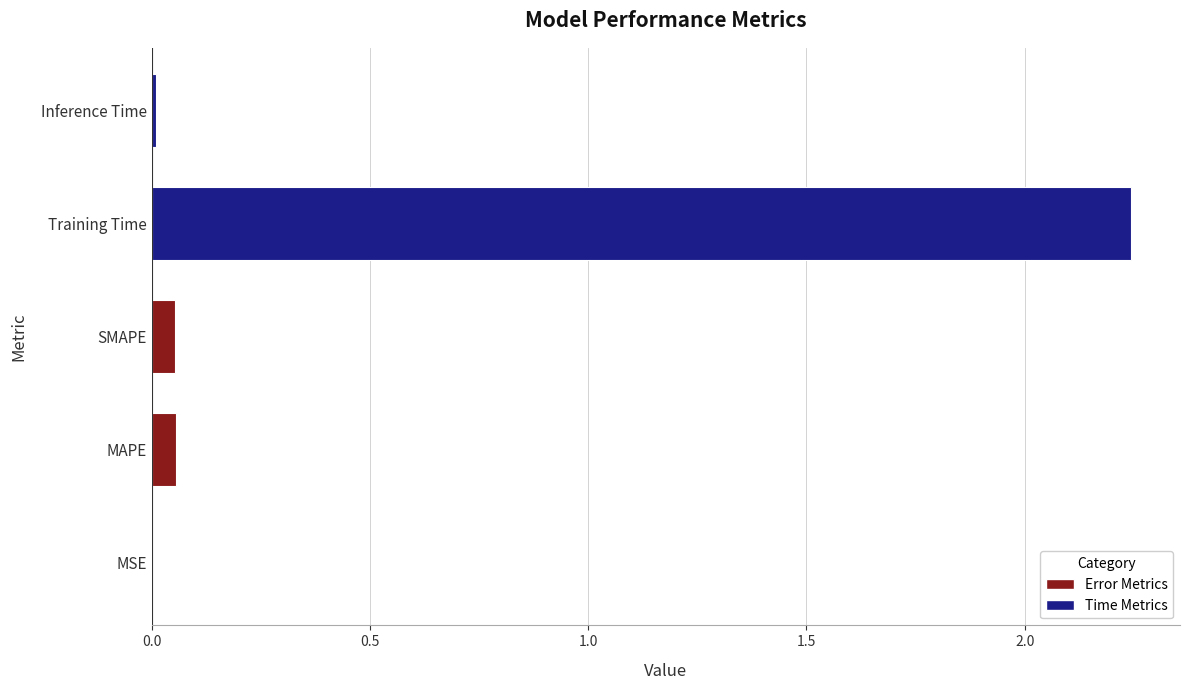

Which has a higher value, MSE or SMAPE?

SMAPE